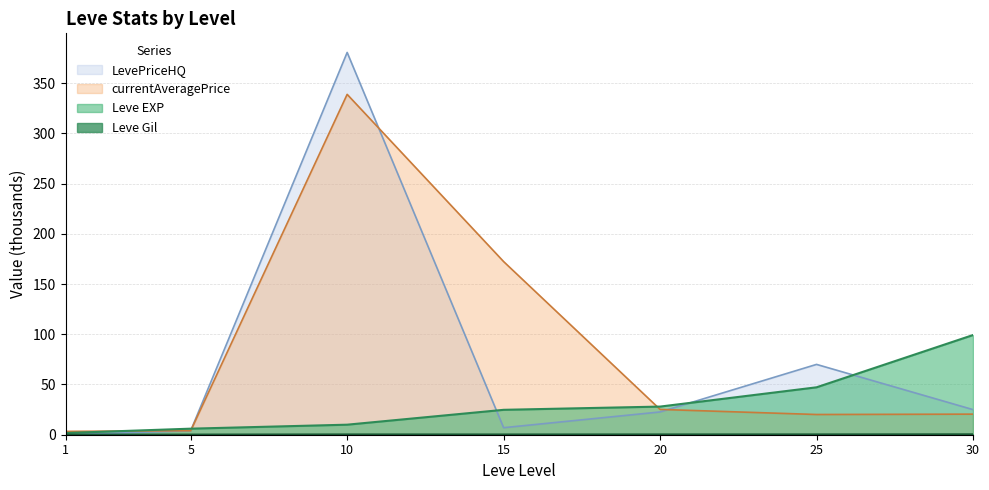

How many categories are shown in the chart?

7